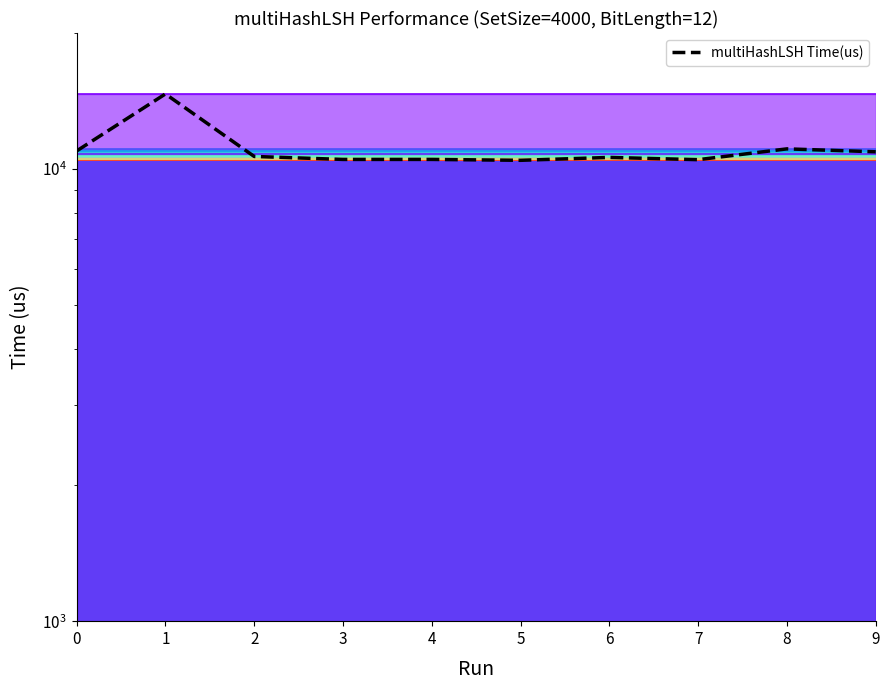

The value at 9 is 10921. True or false?

True